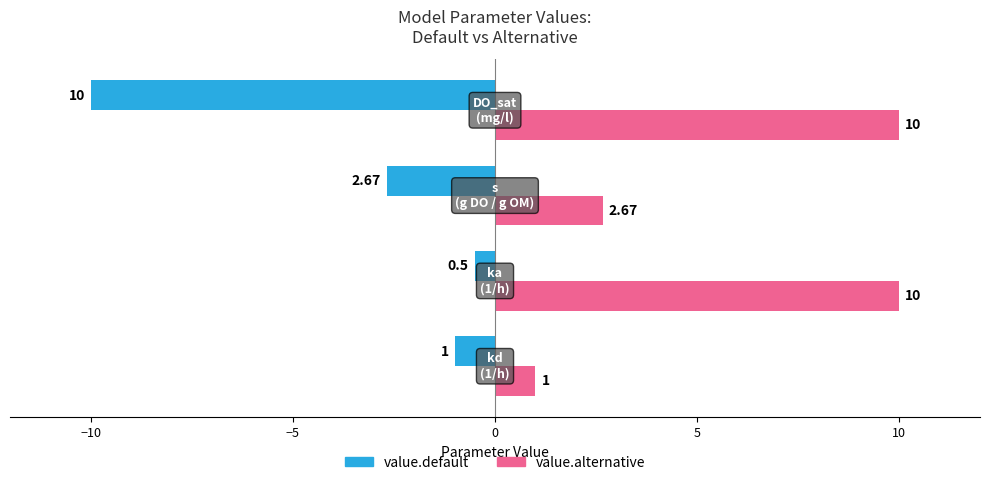

What is the average value of the value.default series?

-3.5